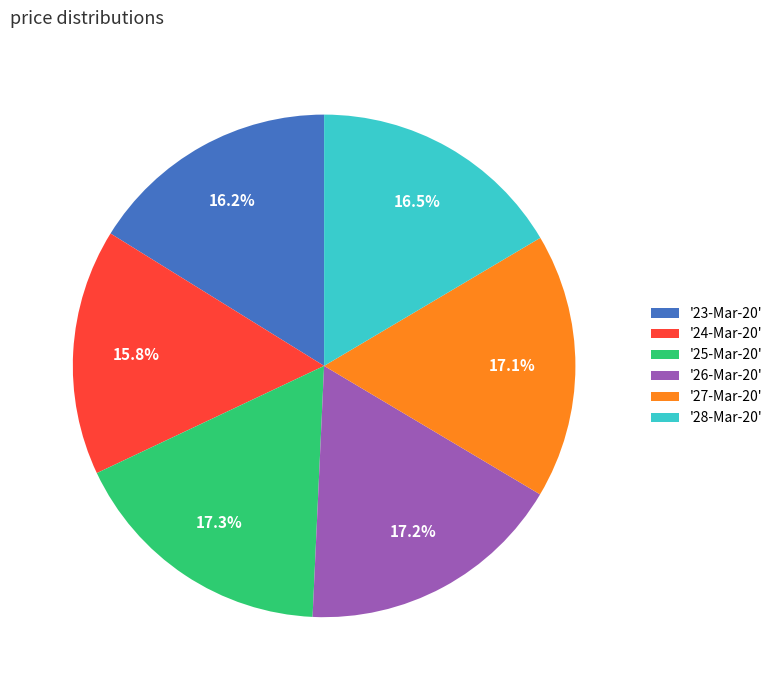

Does '28-Mar-20' represent more than half of the total?

No